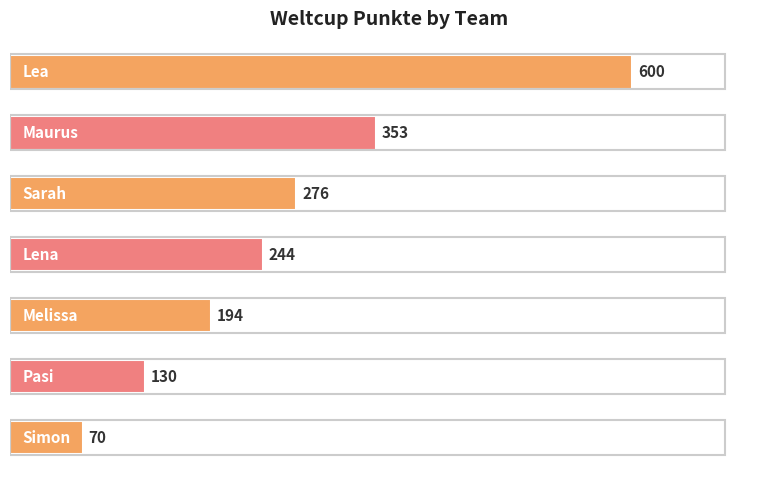

What is the difference between the maximum and minimum values?

530